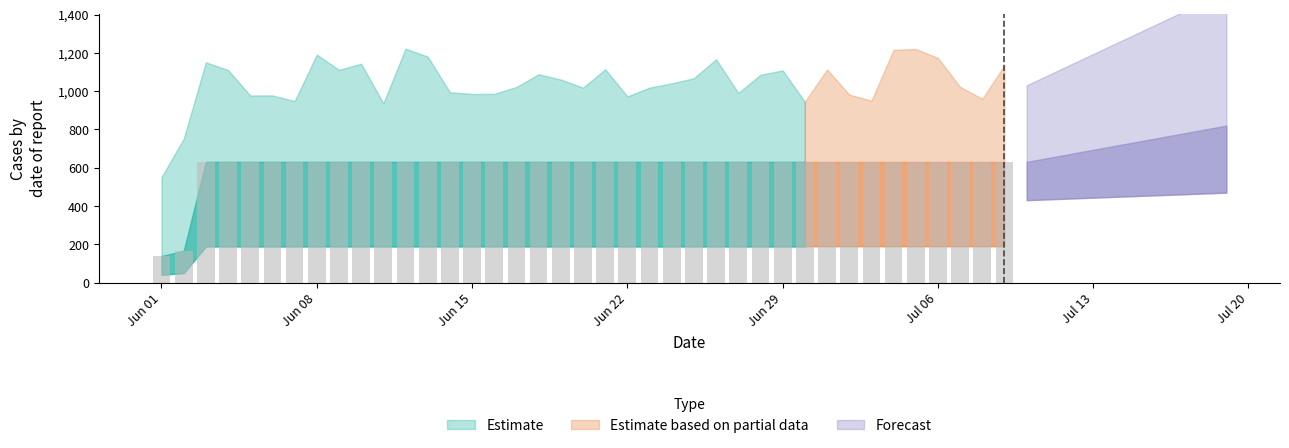

What is the maximum value shown in the chart?

631